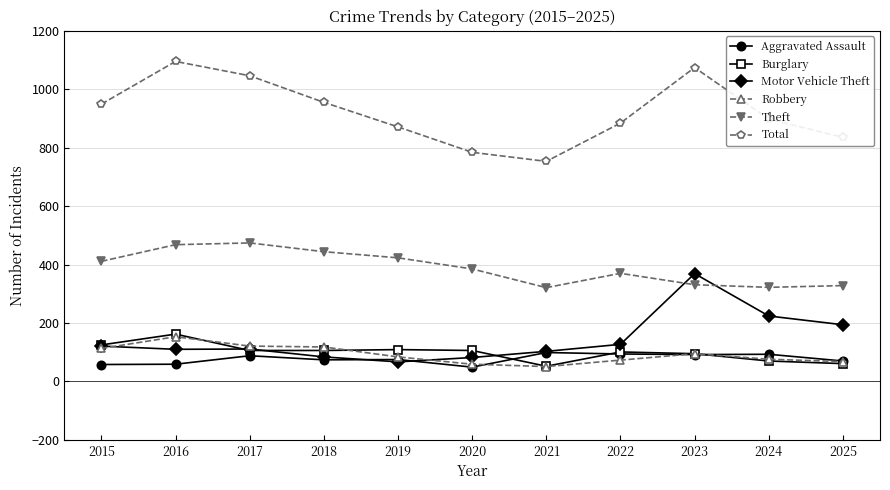

True or false: Theft and Aggravated Assault cross at least once.

False